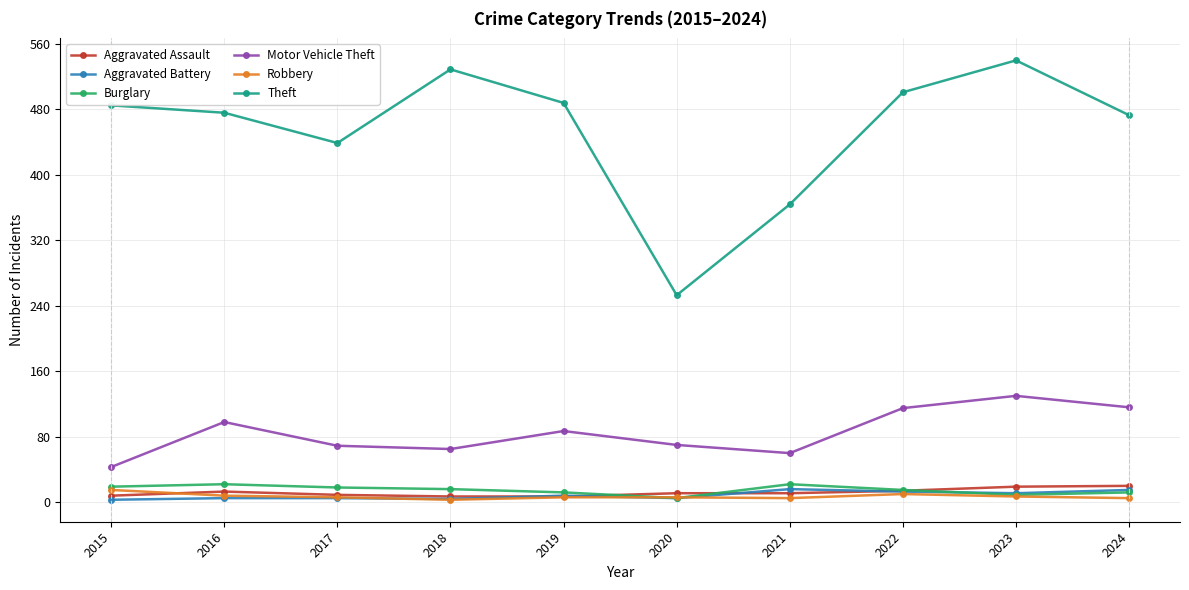

In Motor Vehicle Theft, how many points are lower than both neighbors (excluding endpoints)?

2